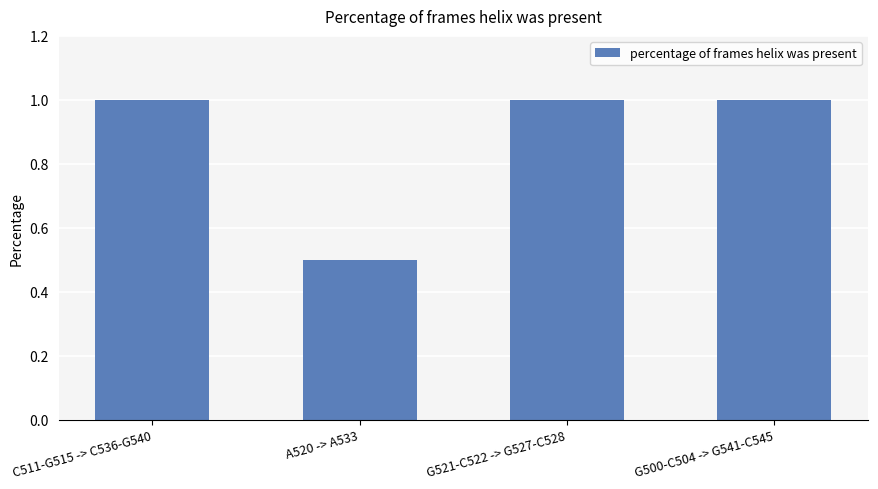

Reading right to left, what are all the values shown in this chart?

1.0	1.0	0.5	1.0